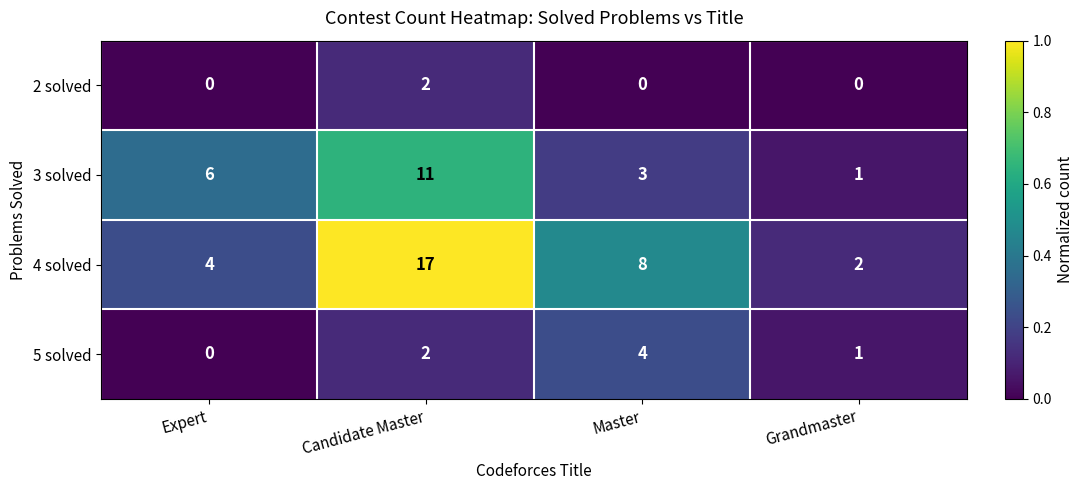

Reading left to right, extract all data points from this chart.

2 solved: Expert=0	Candidate Master=2	Master=0	Grandmaster=0
3 solved: Expert=6	Candidate Master=11	Master=3	Grandmaster=1
4 solved: Expert=4	Candidate Master=17	Master=8	Grandmaster=2
5 solved: Expert=0	Candidate Master=2	Master=4	Grandmaster=1